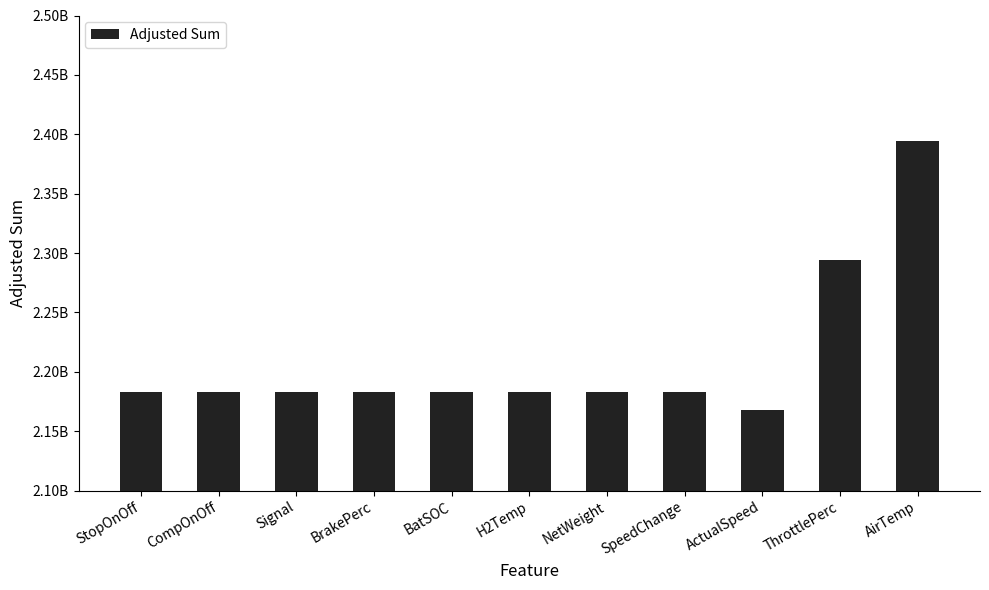

Does the chart contain any negative values?

No